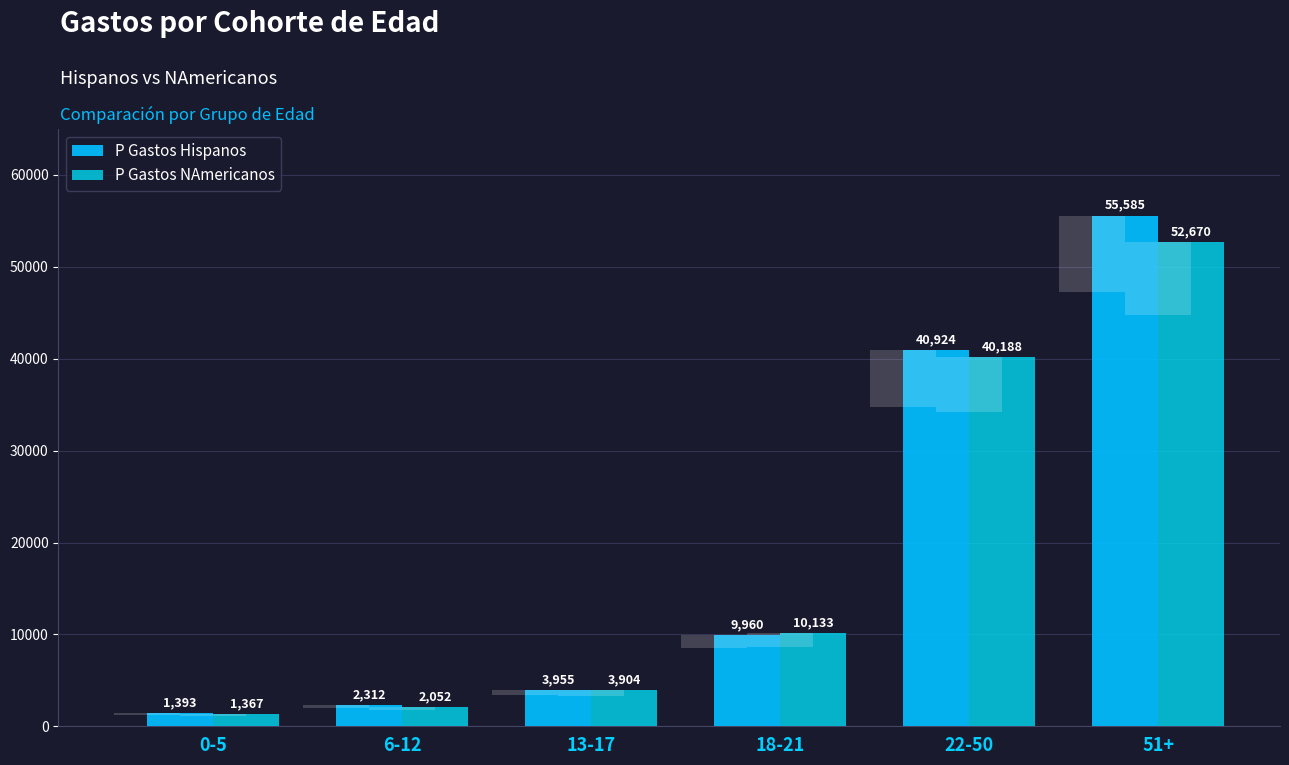

Is the value of P Gastos NAmericanos at 6-12 greater than the value of P Gastos Hispanos at 0-5?

Yes